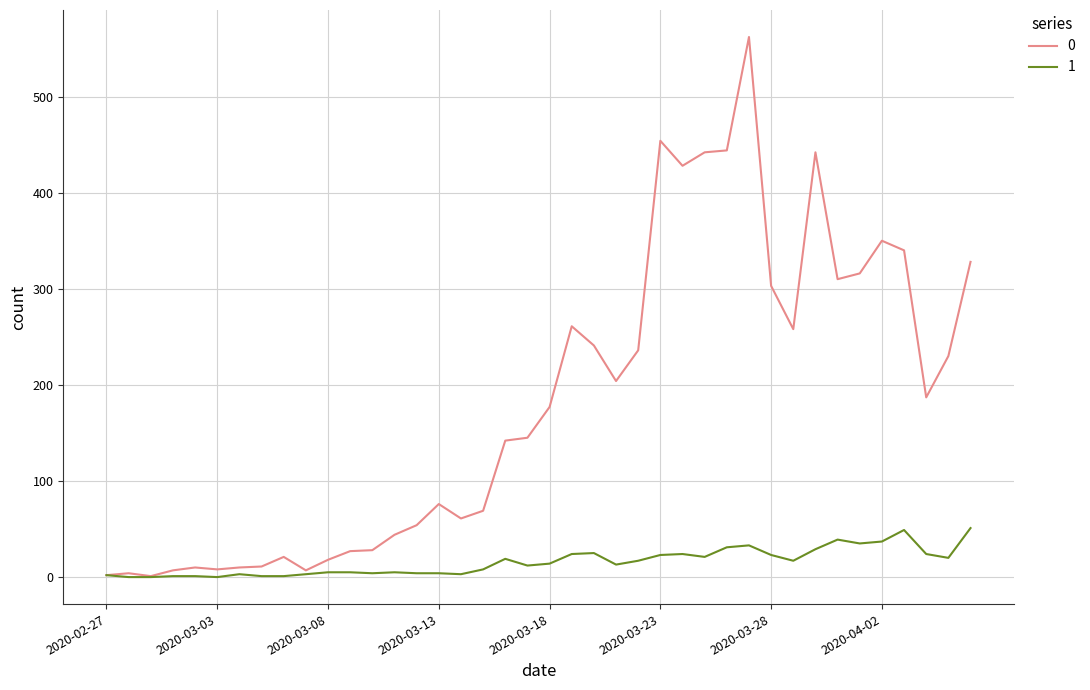

What is the greatest value displayed?

562